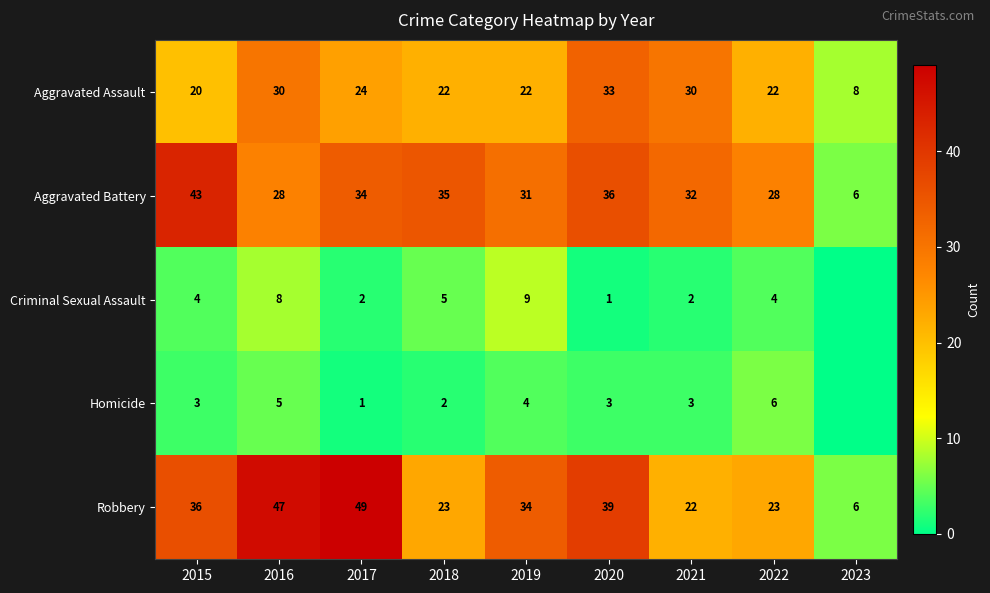

At 2016, list the series in order from smallest to largest.

Homicide, Criminal Sexual Assault, Aggravated Battery, Aggravated Assault, Robbery